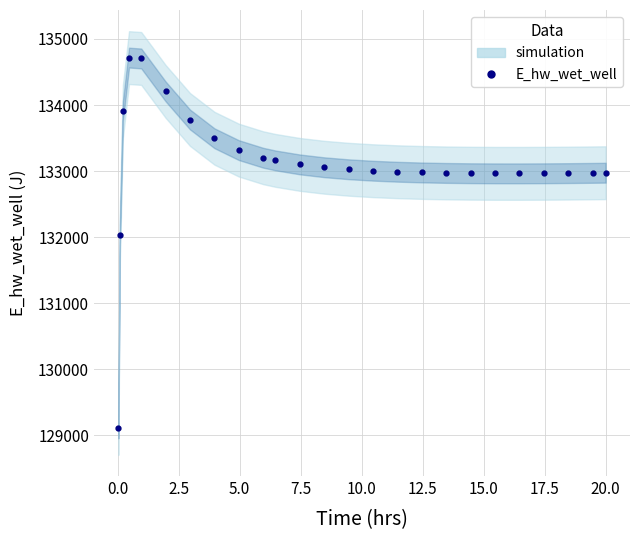

True or false: the data has more than 1 interior local peaks.

False